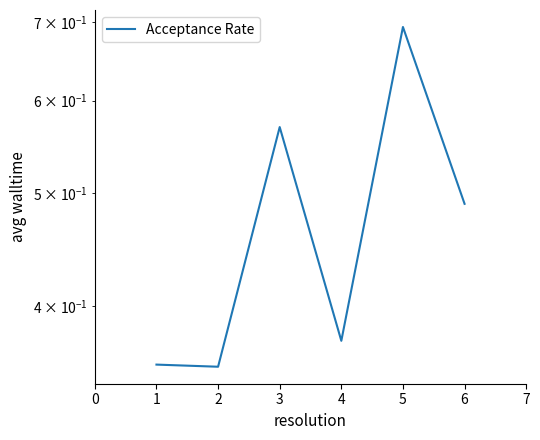

What is the value of the 6th point from the left?

0.5